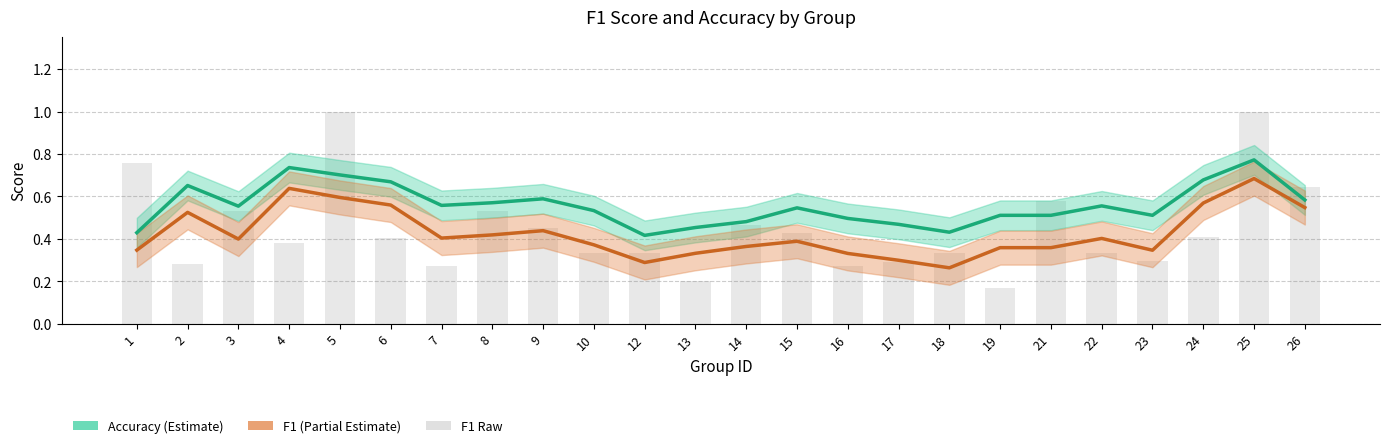

The f1_raw series shows 0.3 at 12. True or false?

True